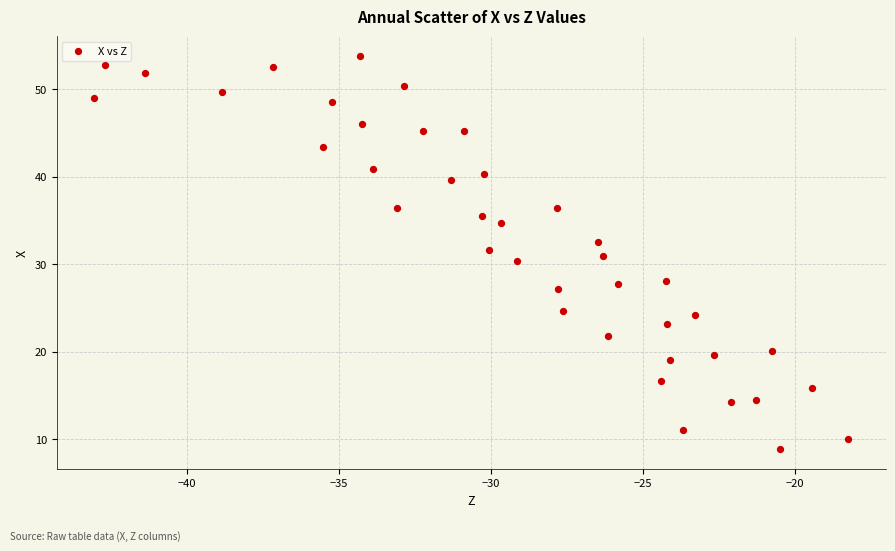

What is the range of Y values (max minus min)?

44.9